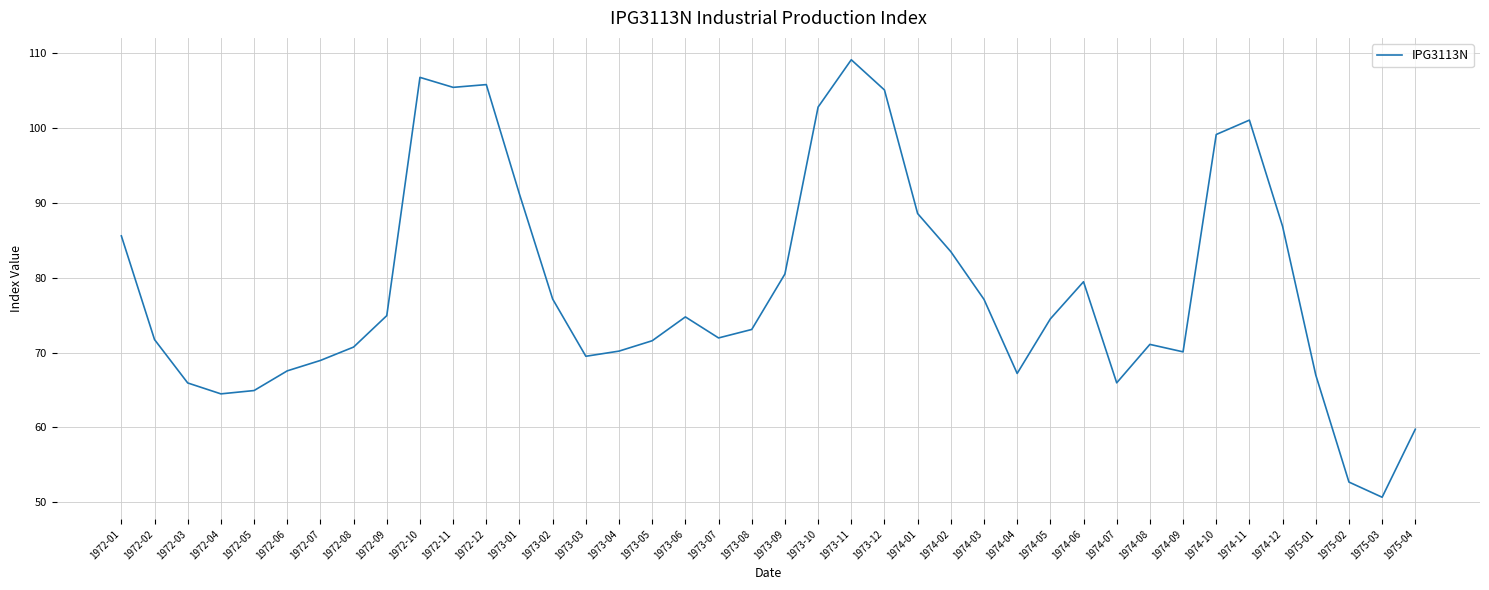

The chart shows a value of 99.9 at 1974-05. True or false?

False